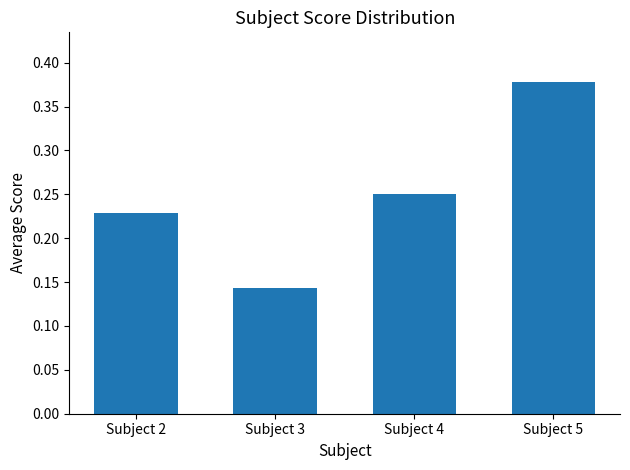

Which has a higher value, Subject 2 or Subject 4?

Subject 4